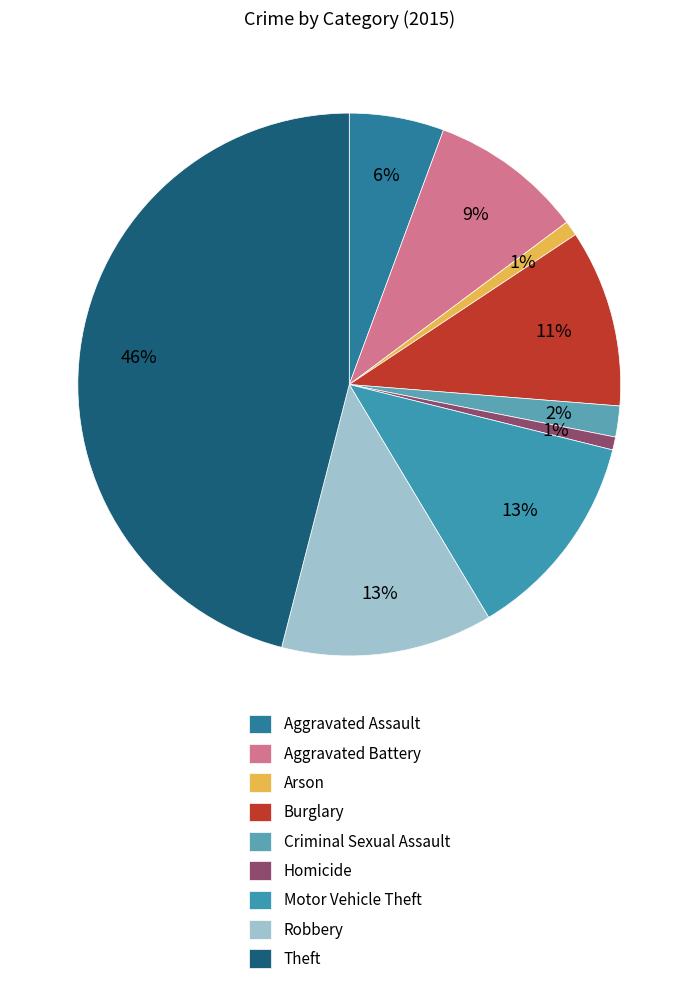

What is the smallest slice in the pie chart?

Homicide